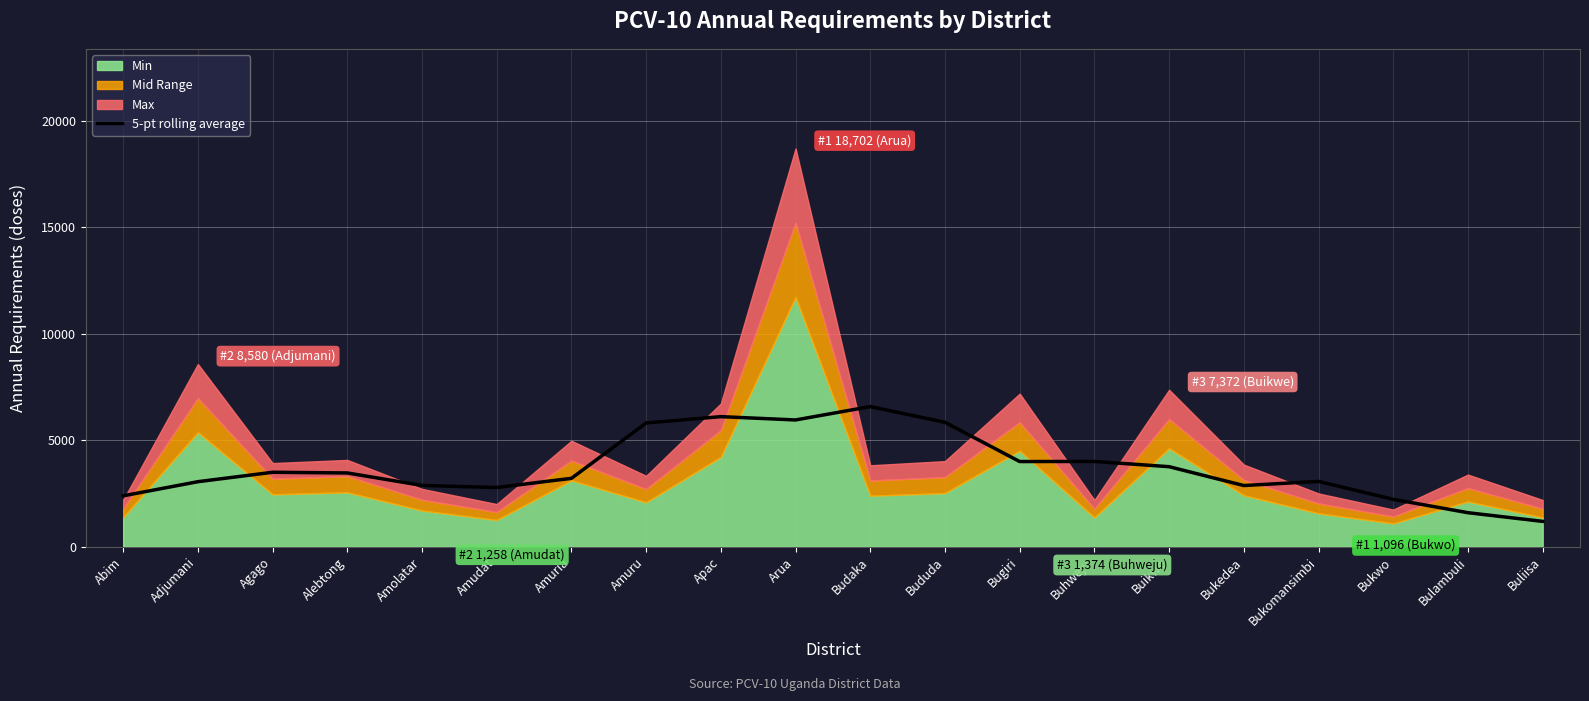

Reading right to left, extract all data points from this chart.

Buliisa=1193.2	Bulambuli=1600.6	Bukwo=2228.4	Bukomansimbi=3070.2	Bukedea=2875.6	Buikwe=3760.6	Buhweju=4007.4	Bugiri=4002.0	Bududa=5844.6	Budaka=6582.2	Arua=5954.8	Apac=6110.0	Amuru=5814.0	Amuria=3214.2	Amudat=2783.2	Amolatar=2880.4	Alebtong=3466.6	Agago=3498.4	Adjumani=3056.4	Abim=2393.0